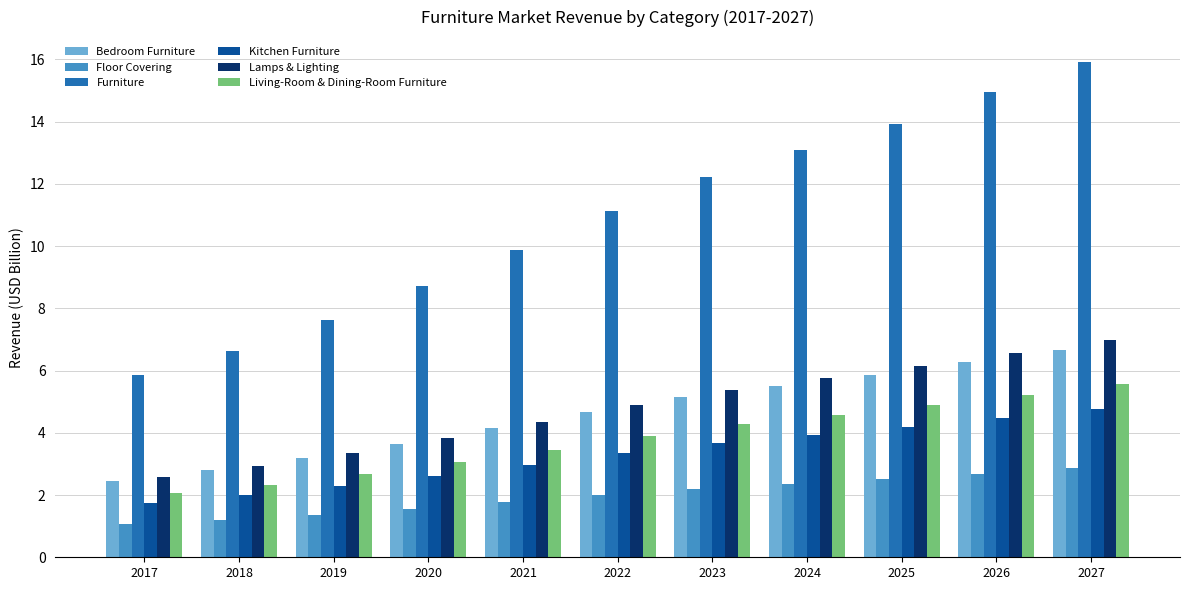

Which category has the lowest value in the Living-Room & Dining-Room Furniture series?

2017